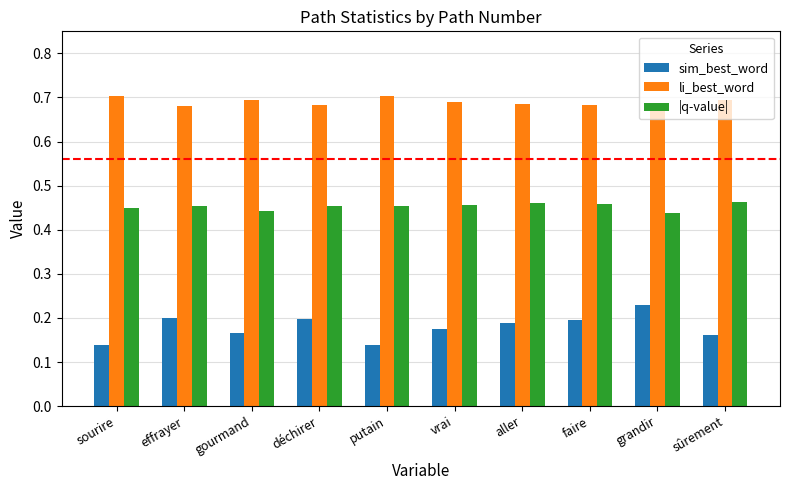

Which series has the largest total across all categories?

li_best_word